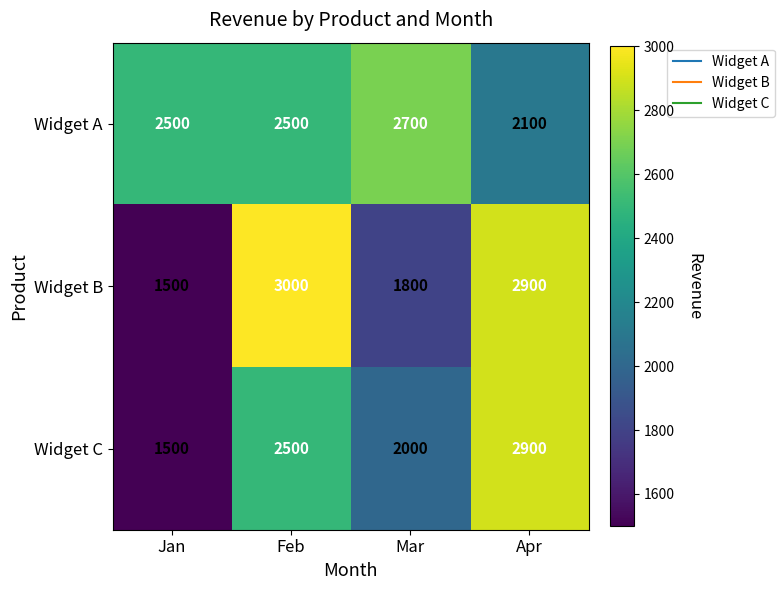

Reading right to left, list all the values displayed in this chart.

Widget A: Apr=2100	Mar=2700	Feb=2500	Jan=2500
Widget B: Apr=2900	Mar=1800	Feb=3000	Jan=1500
Widget C: Apr=2900	Mar=2000	Feb=2500	Jan=1500